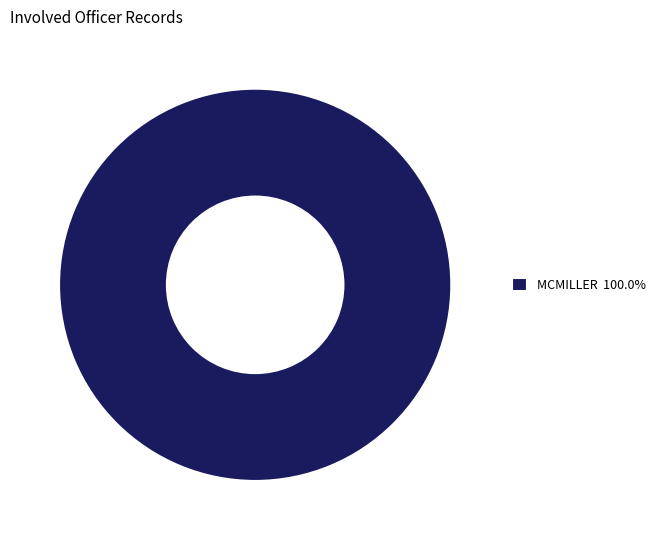

Is there any slice that represents more than half of the pie?

Yes